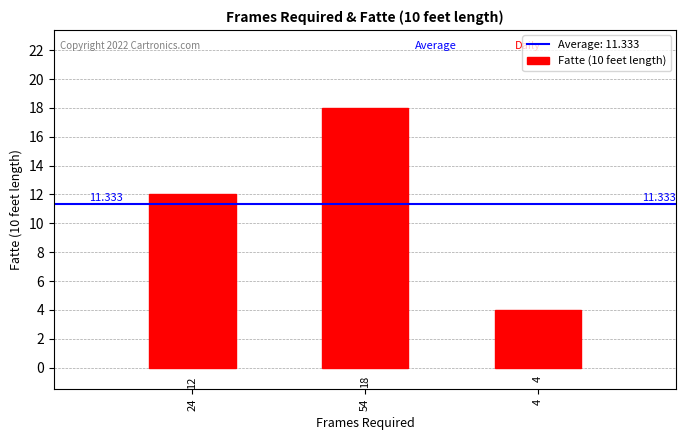

What is the value of the 2nd bar from the left?

18